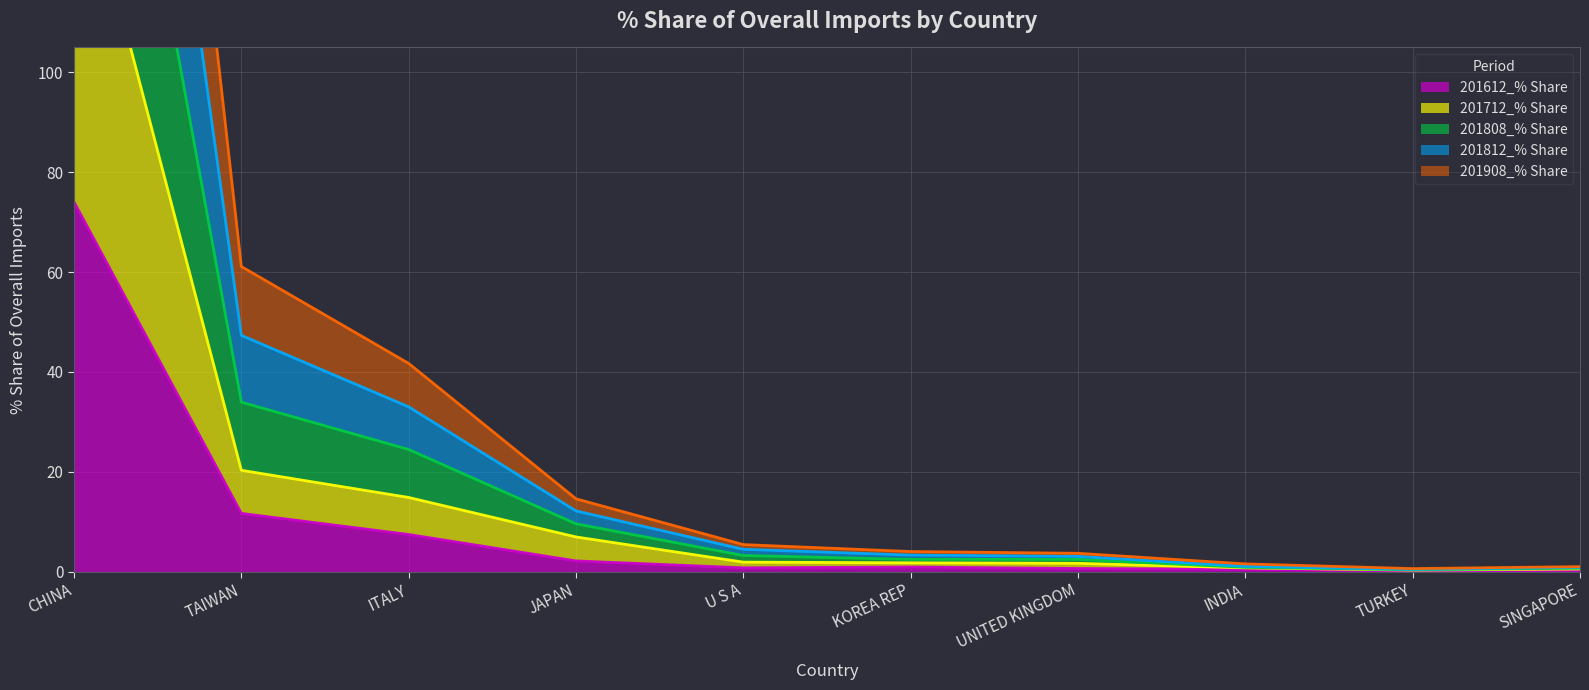

What is the label of the 9th point from the right?

TAIWAN